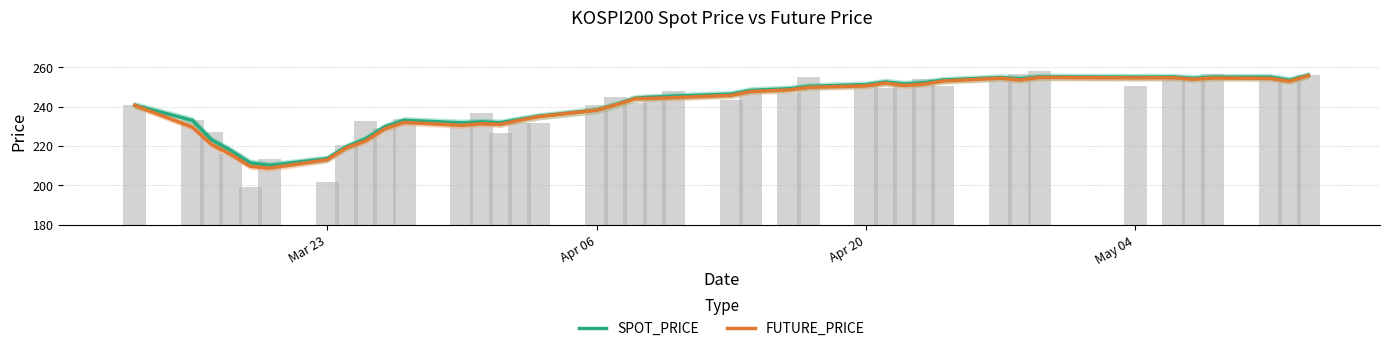

Are the bars horizontal?

No